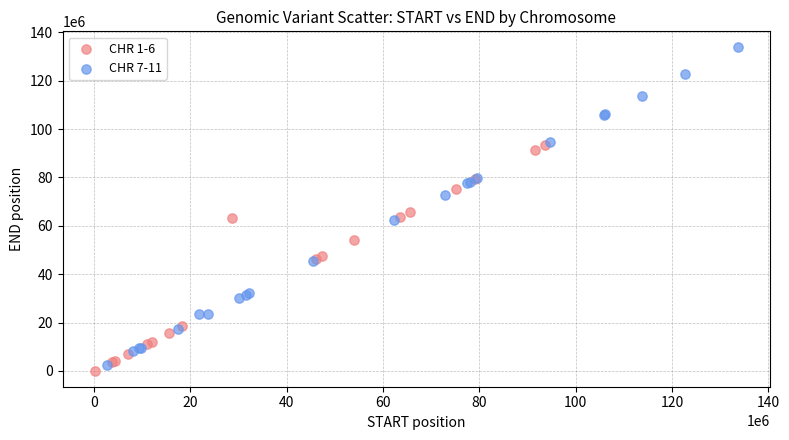

Which series has the widest spread of Y values?

CHR 7-11